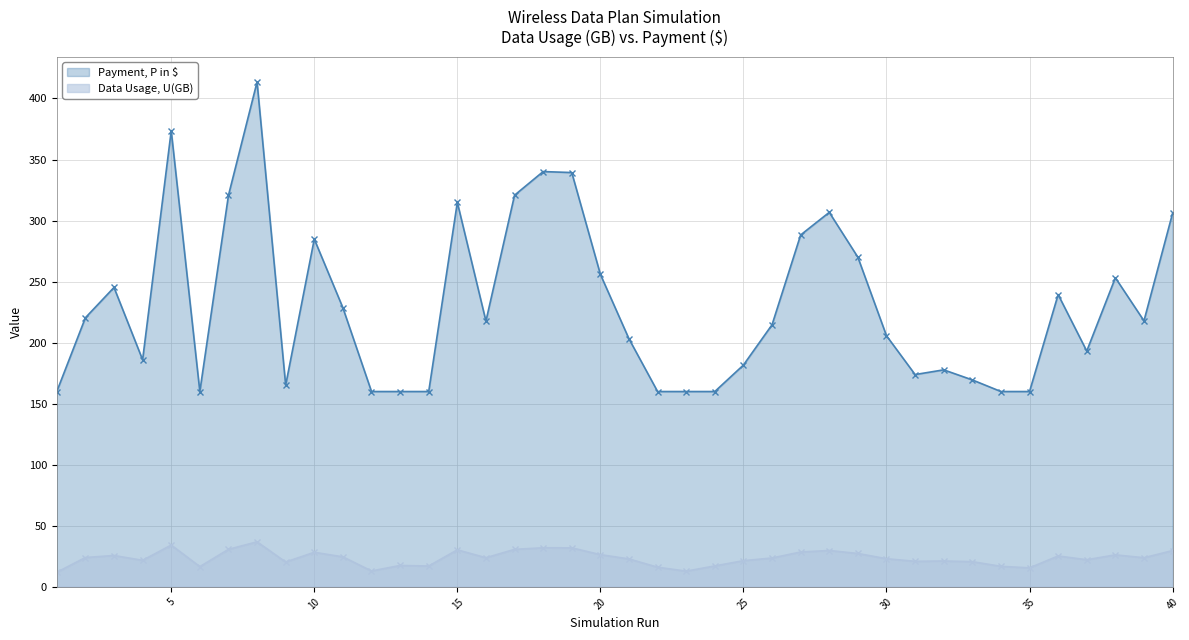

Which series has the largest range (max minus min)?

Payment, P in $